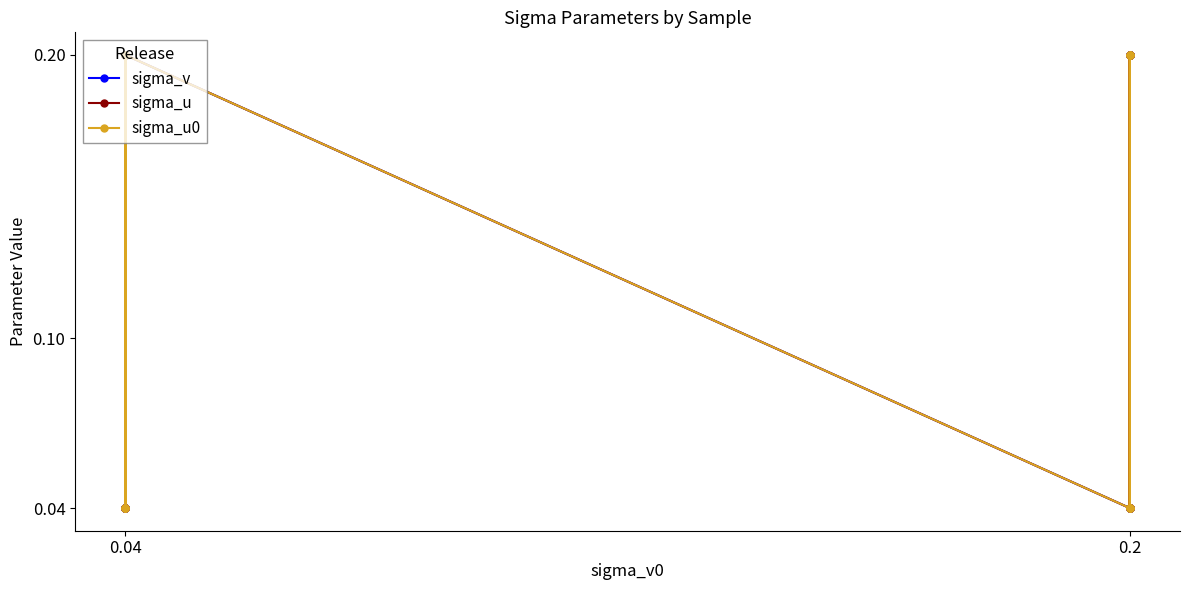

Does the chart have visible grid lines?

No